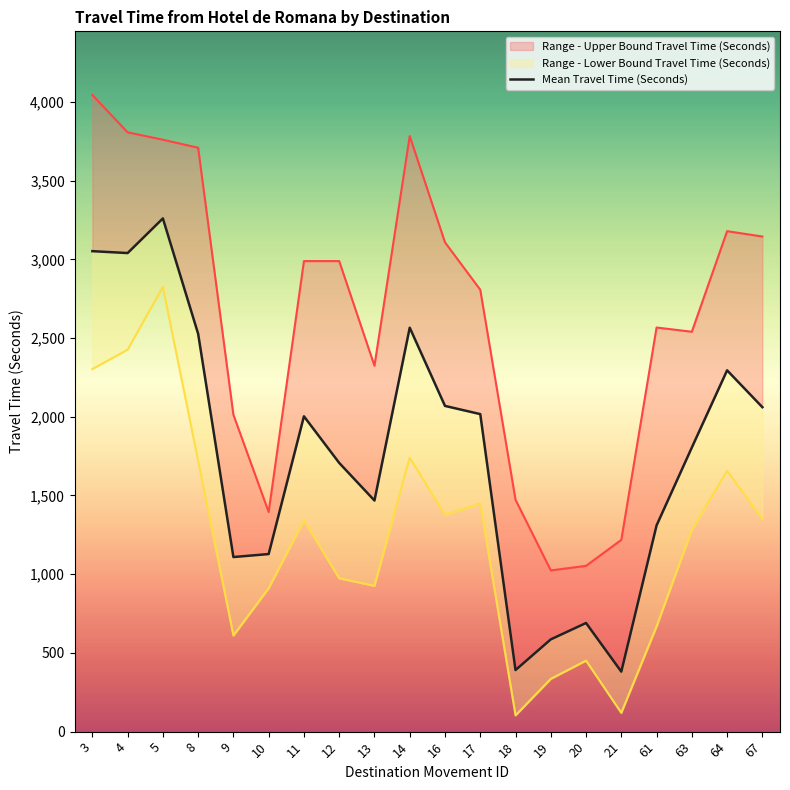

Where is the data nearest to the value 1820?

63